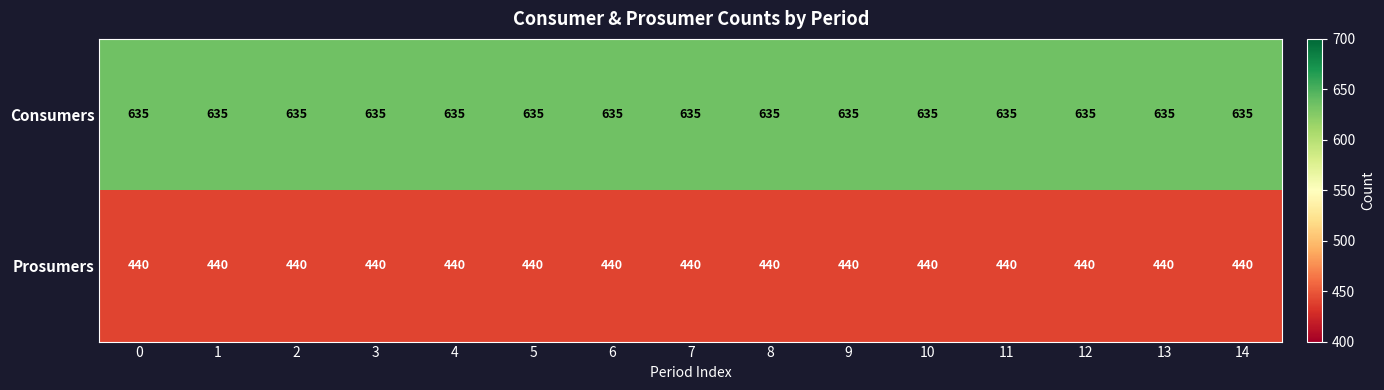

What is the smallest value displayed?

440